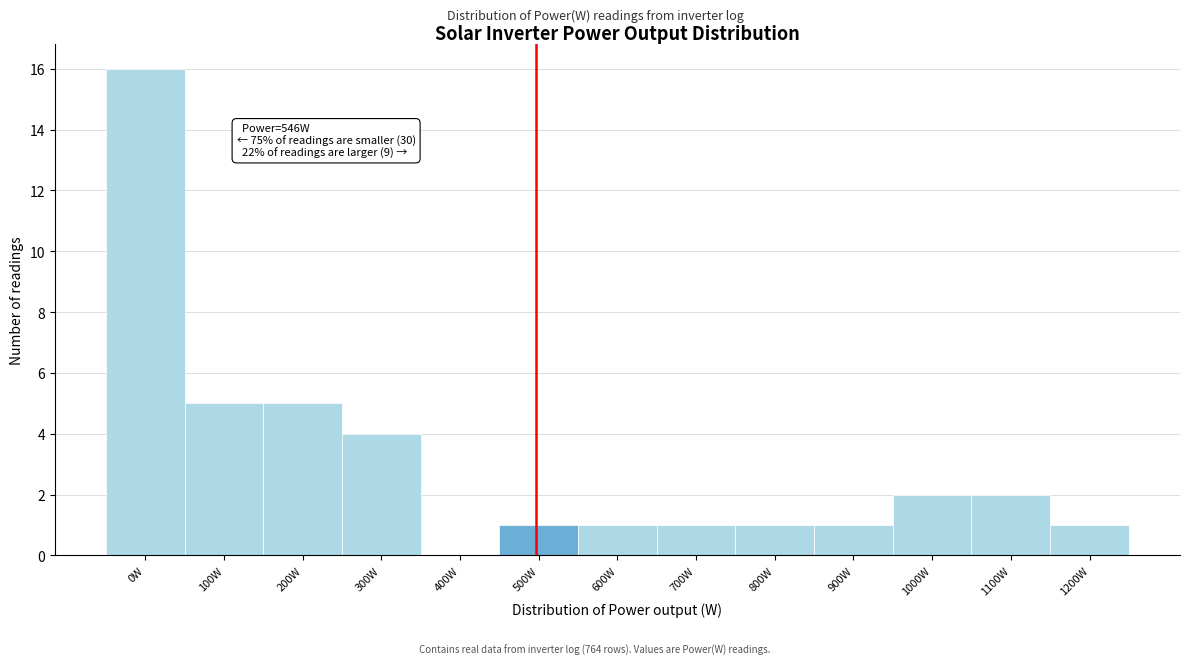

Reading left to right, list all the values displayed in this chart.

0W=16	100W=5	200W=5	300W=4	400W=0	500W=1	600W=1	700W=1	800W=1	900W=1	1000W=2	1100W=2	1200W=1